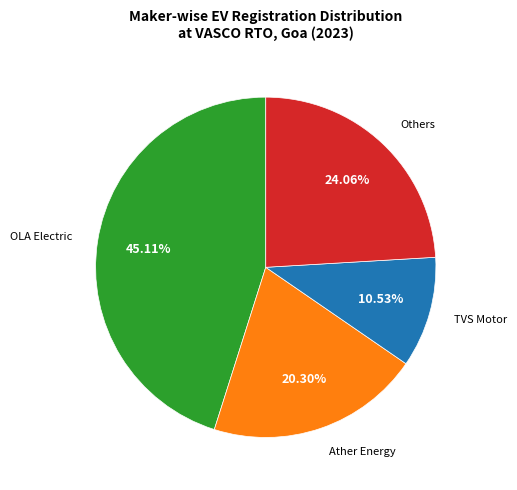

Does any single category account for the majority?

No